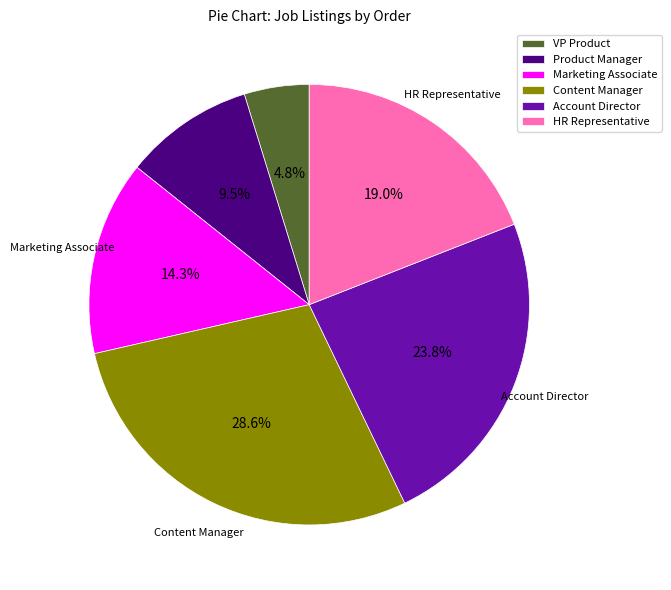

What portion of the pie excludes Product Manager?

90.5%